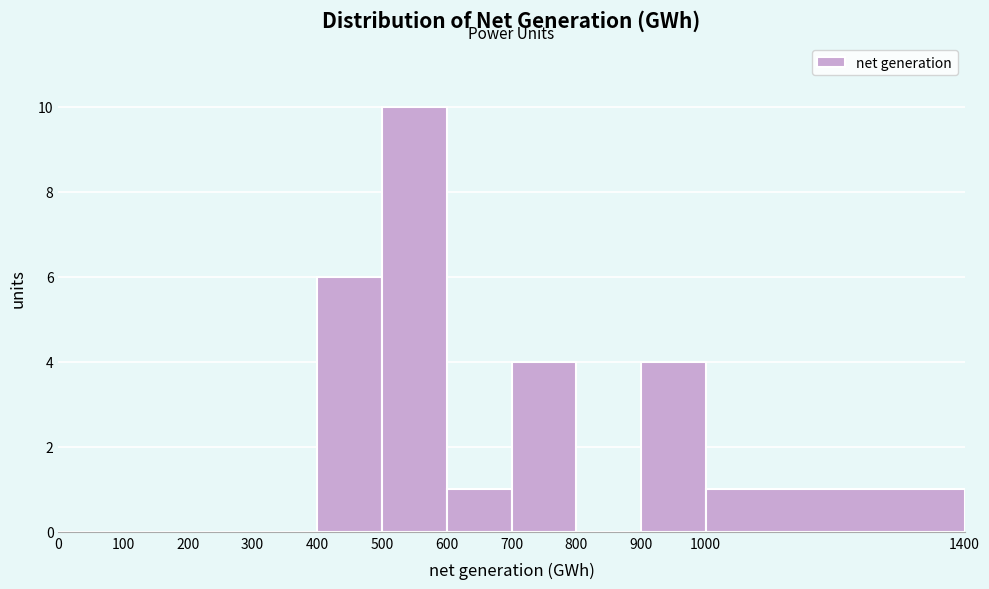

Reading left to right, transcribe this chart: for each bar, give the range it covers on the x-axis and its height. The values are not printed on the chart, so give them approximately, as read against the axis.

0 to 100: 0
100 to 200: 0
200 to 300: 0
300 to 400: 0
400 to 500: 6
500 to 600: 10
600 to 700: 1
700 to 800: 4
800 to 900: 0
900 to 1000: 4
1000 to 1400: 1